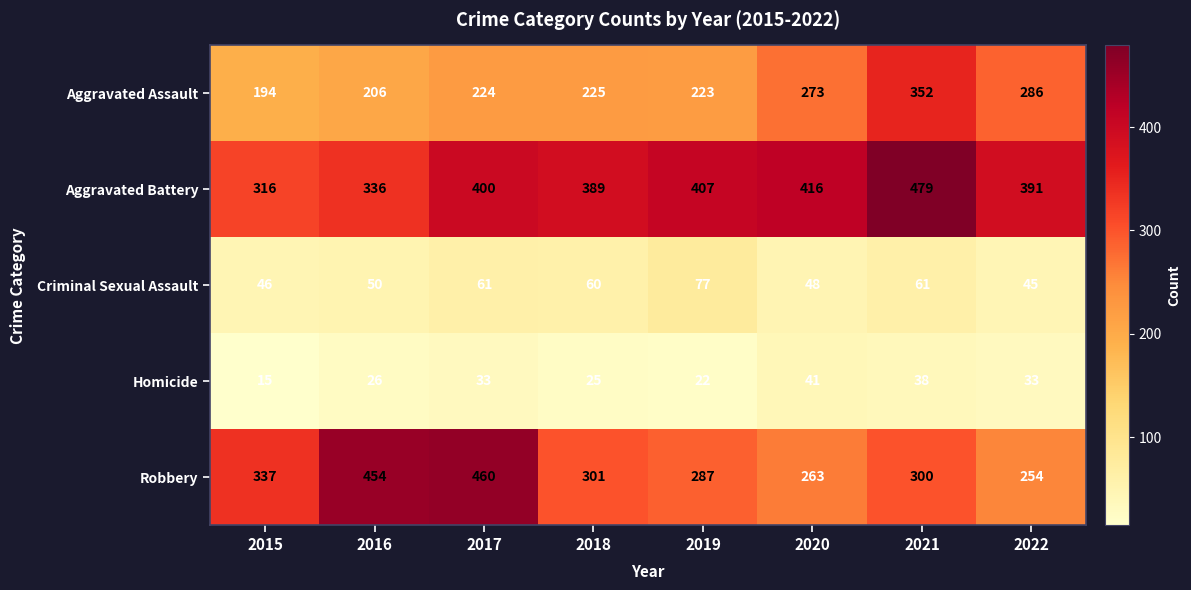

Which series has the largest total across all categories?

Aggravated Battery